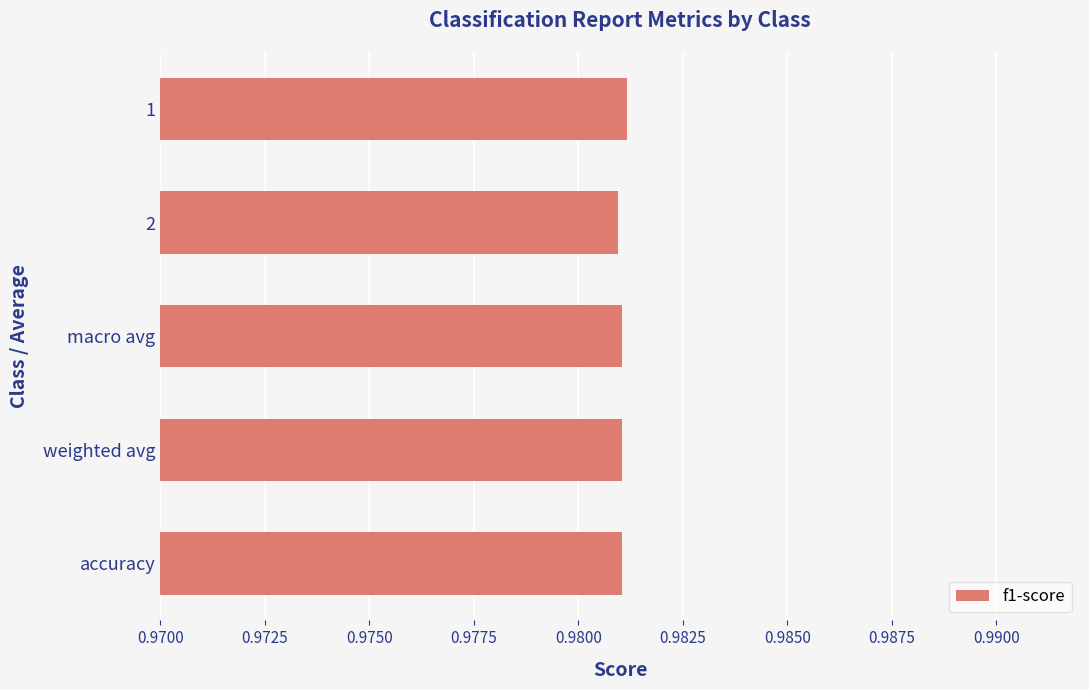

What position from the top is accuracy?

5